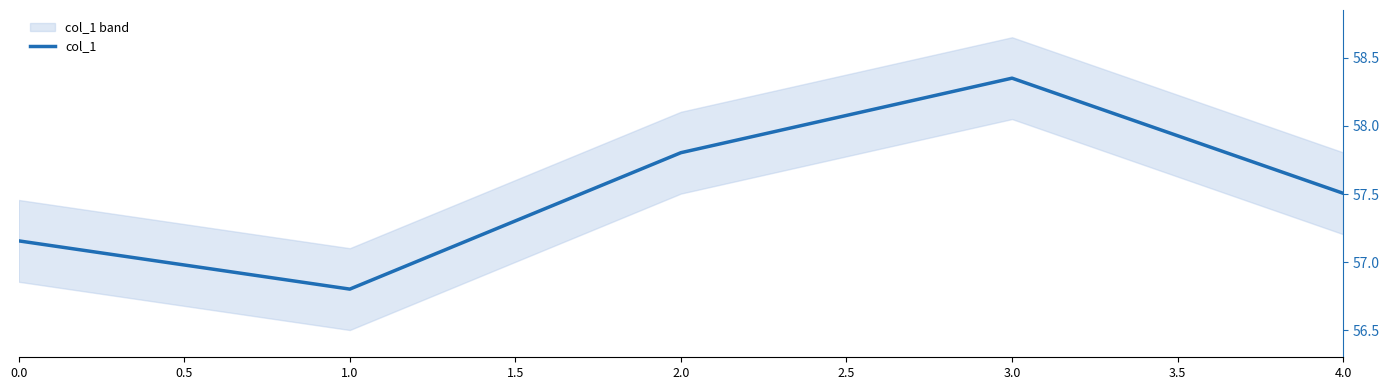

Is it true that the value at 0.0 is 31.1?

False